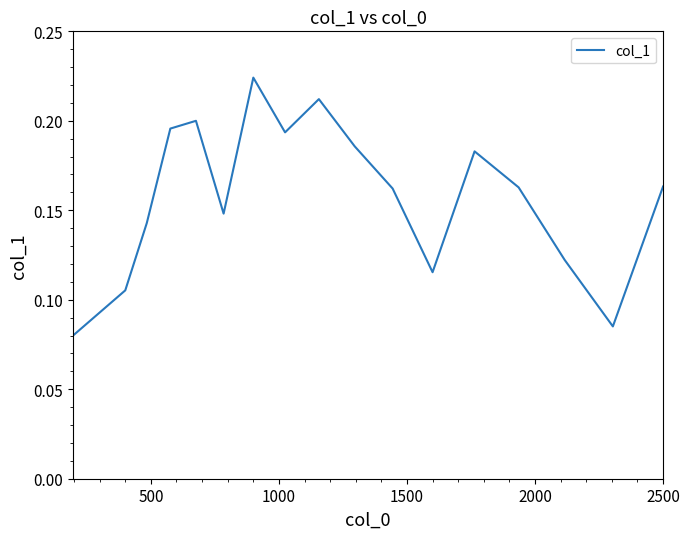

How many points are lower than both their immediate neighbors (excluding endpoints)?

4